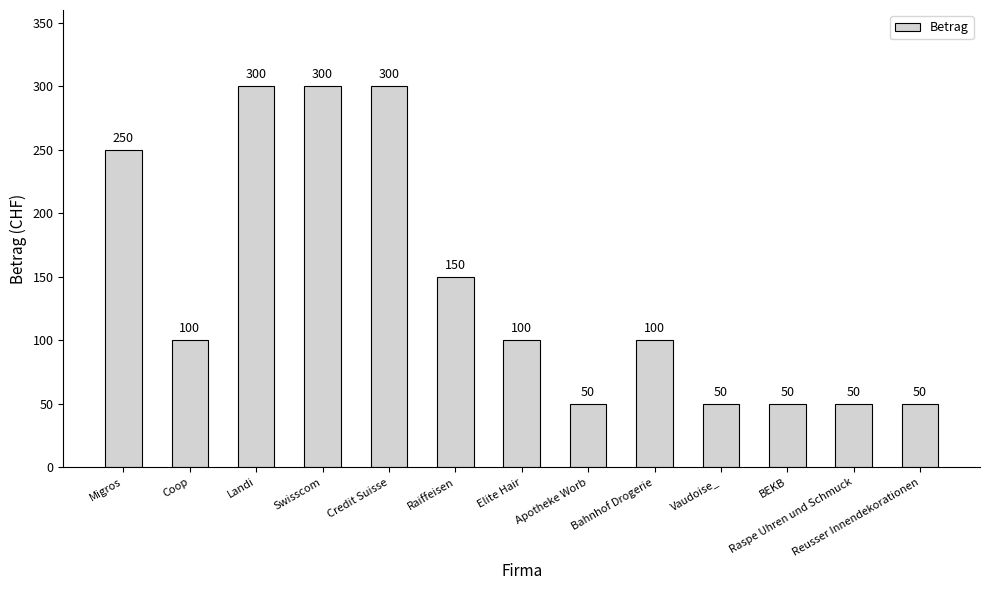

What is the greatest value displayed?

300